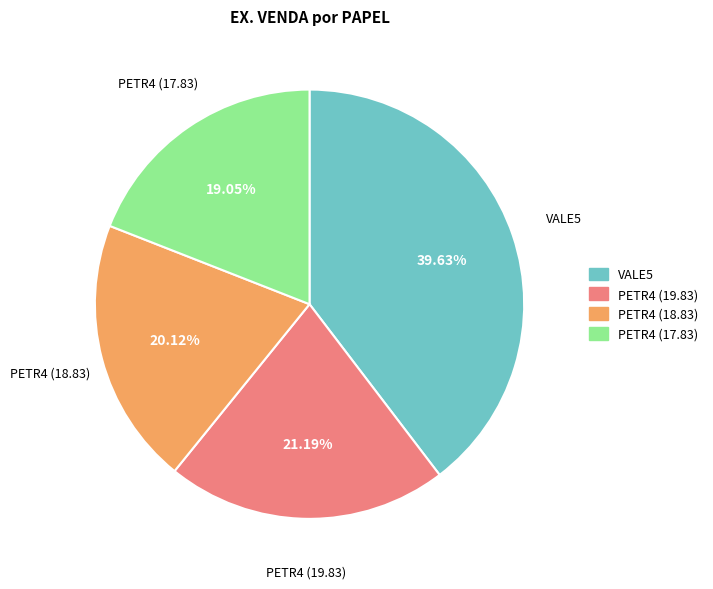

What percentage is the VALE5 slice, to the nearest percent?

40%